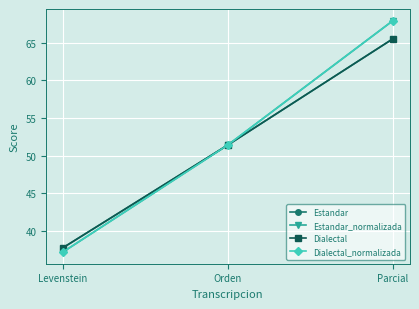

Is this an area chart (filled region under the line)?

No